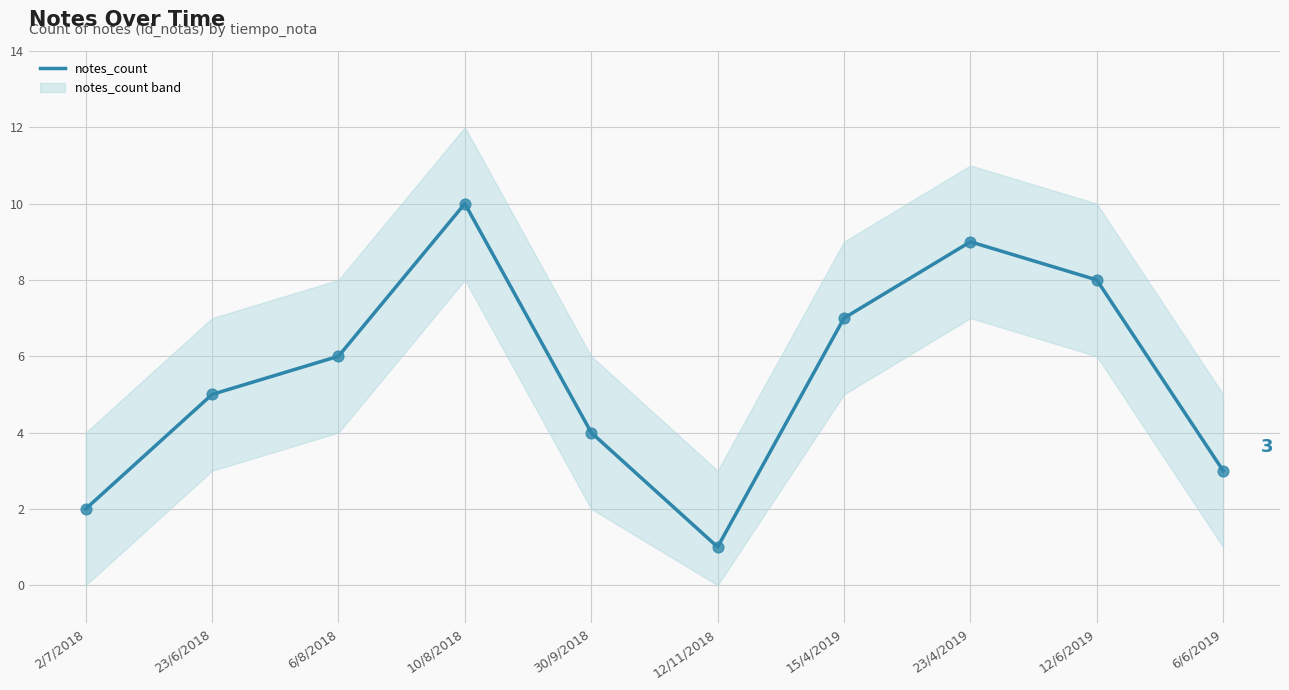

Which has a higher value, 2/7/2018 or 30/9/2018?

30/9/2018